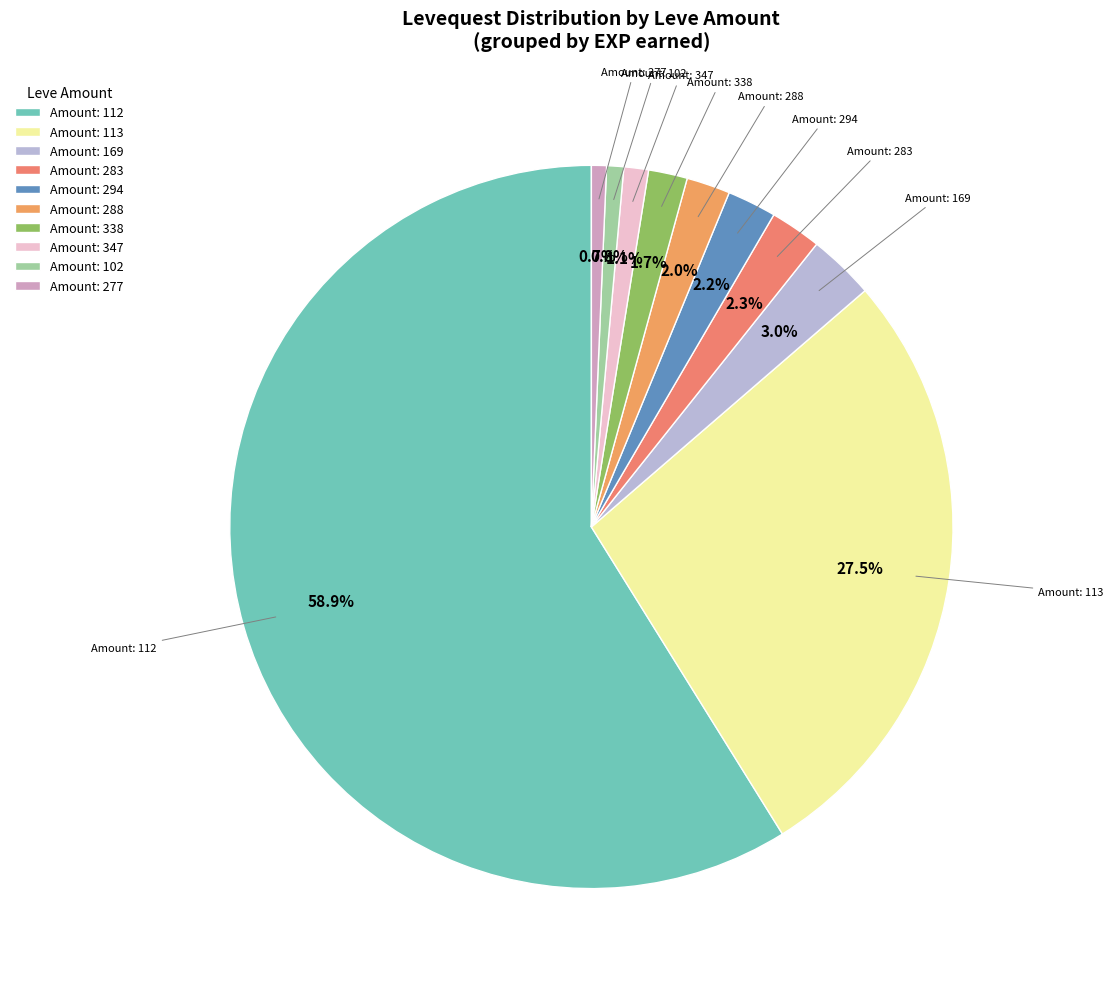

Is there a majority slice in this chart?

Yes